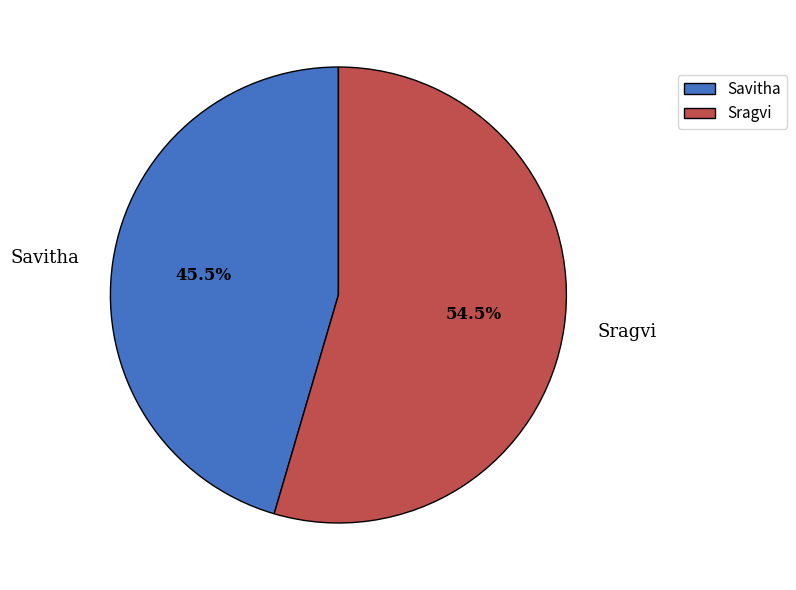

Which category has the biggest portion of the pie?

Sragvi